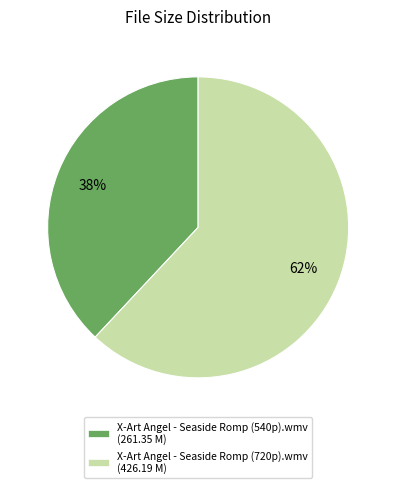

To the nearest percent, what portion does X-Art Angel - Seaside Romp (720p).wmv represent?

62%